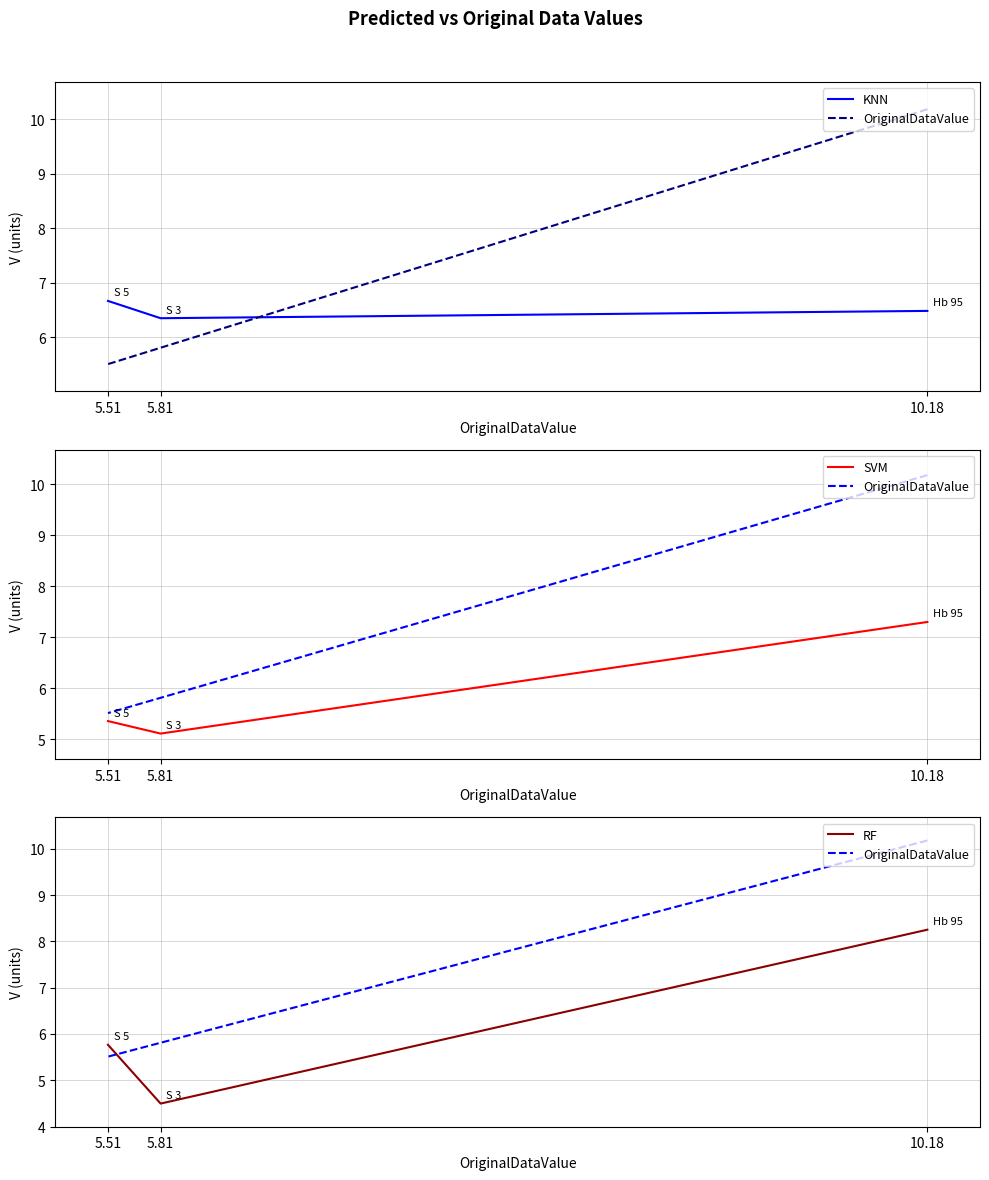

At which label is SVM closest to 6?

5.51